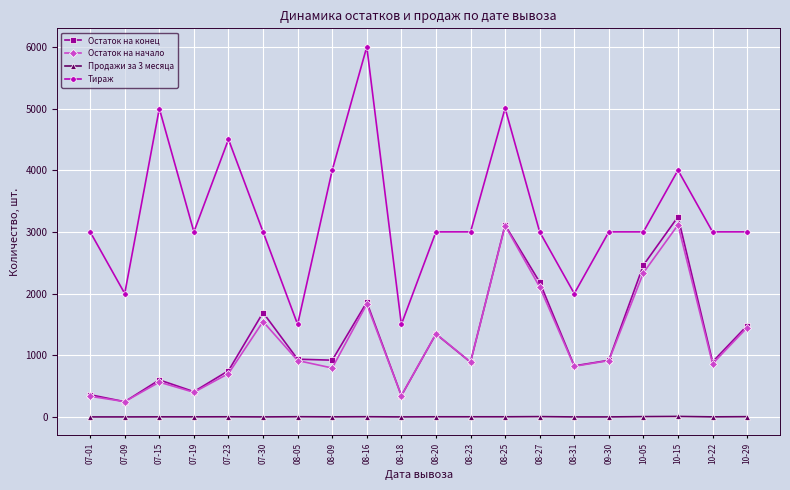

True or false: Остаток на конец and Тираж intersect in this chart.

False